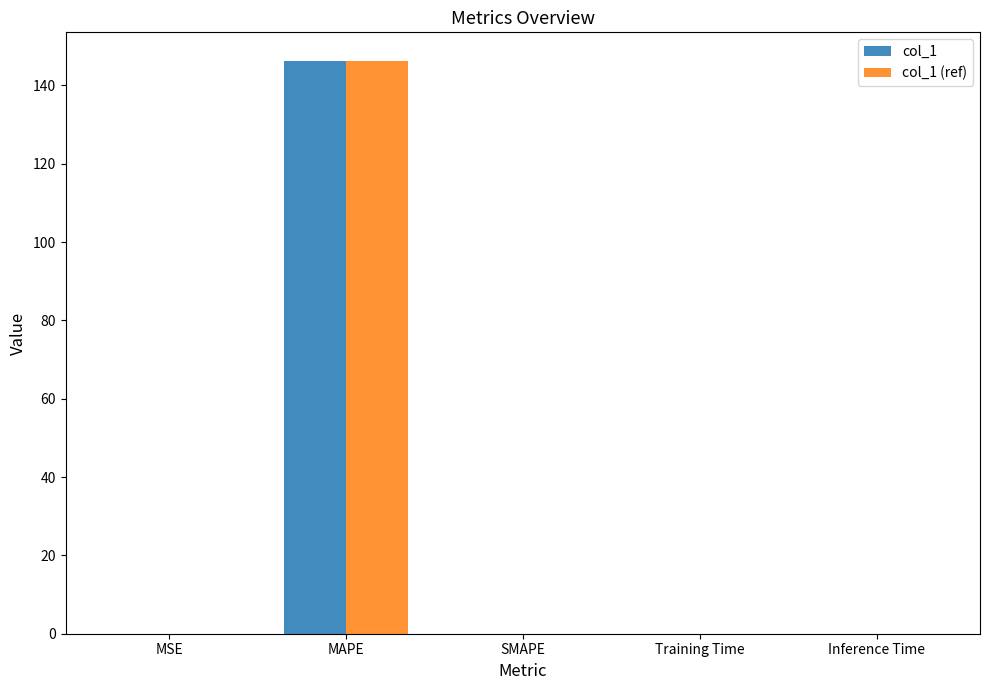

How many data points does each series have?

5